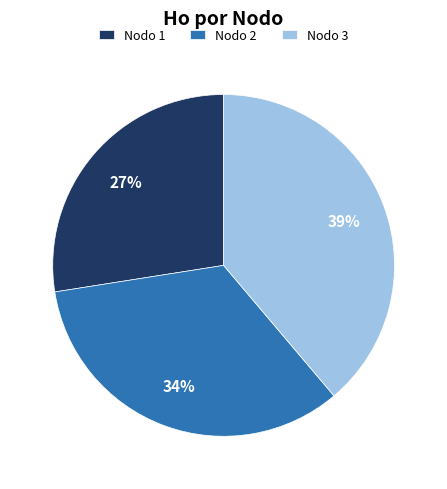

Does any single category account for the majority?

No